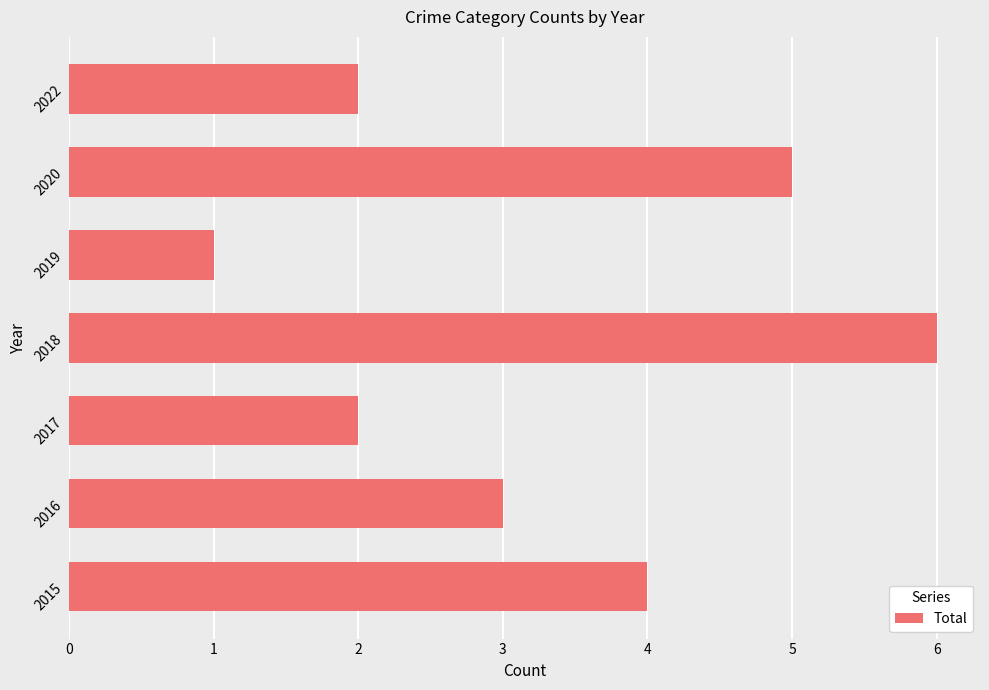

What is the difference between the maximum and minimum values?

5